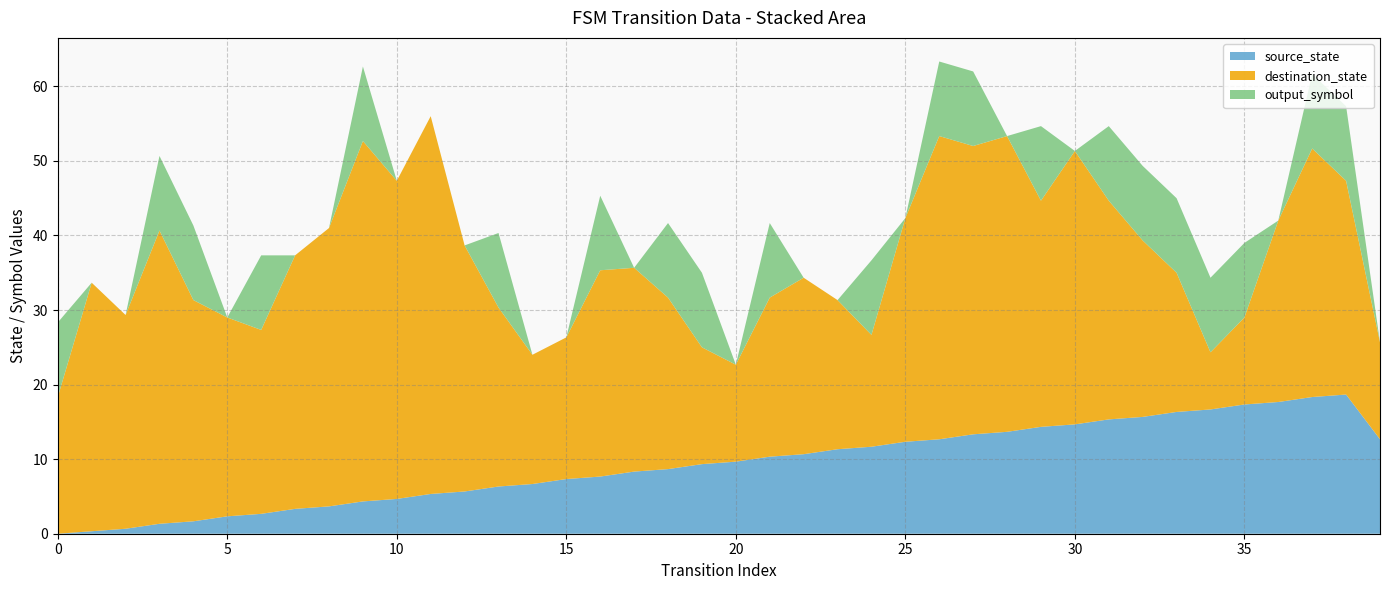

What is the total value across all series at 10?

47.3